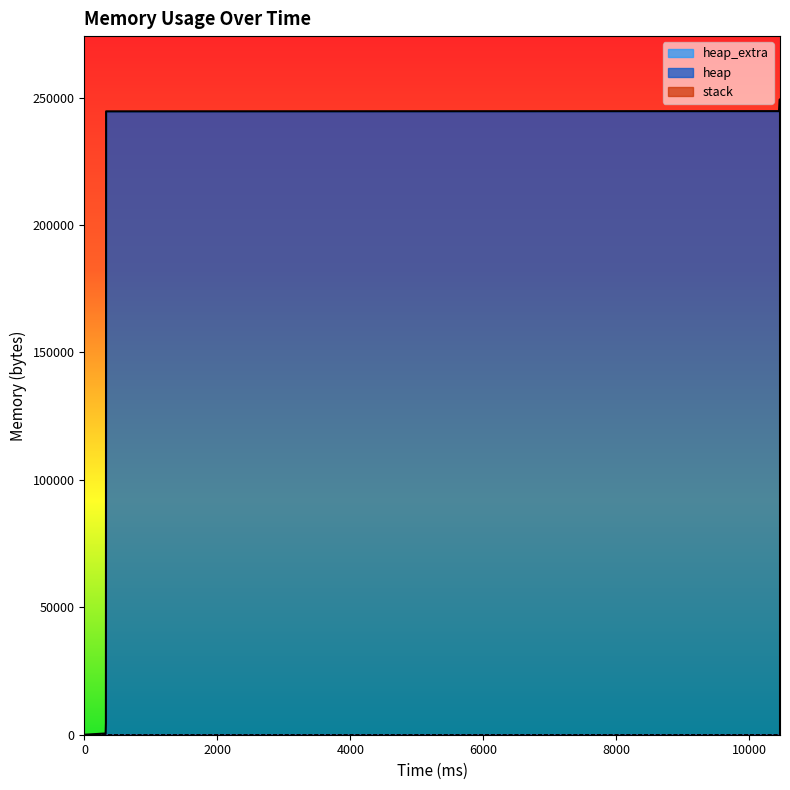

True or false: heap and heap_extra cross at least once.

False